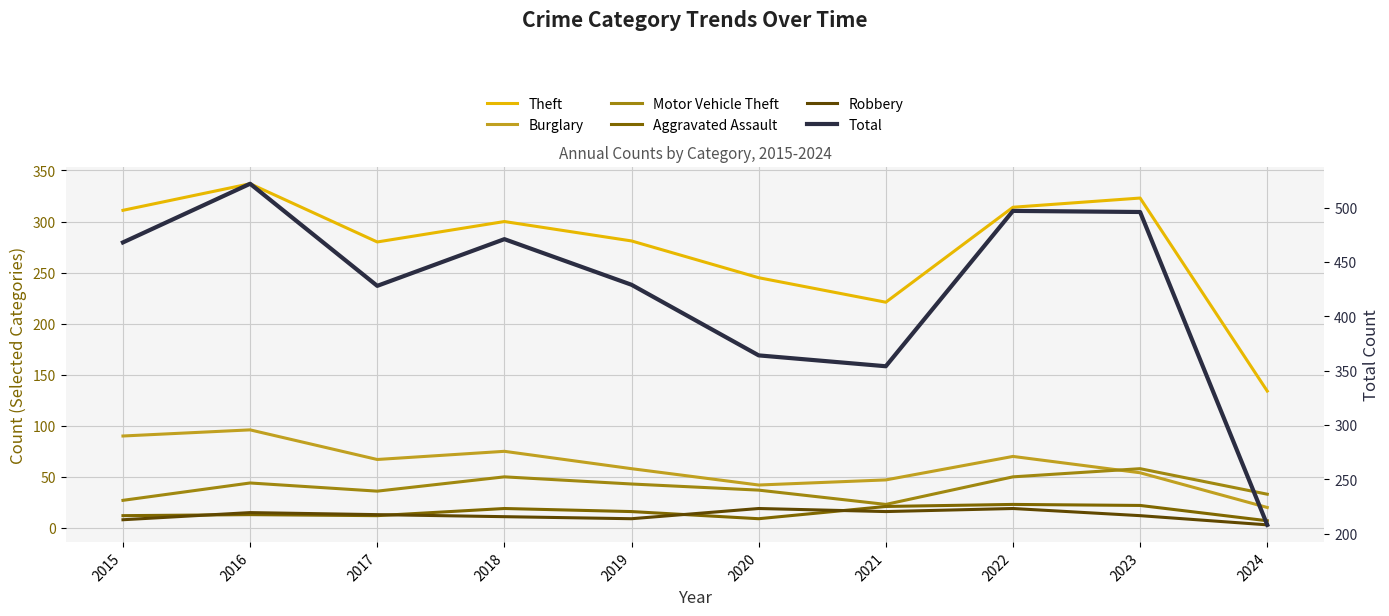

How many values in the Theft series exceed 300?

4